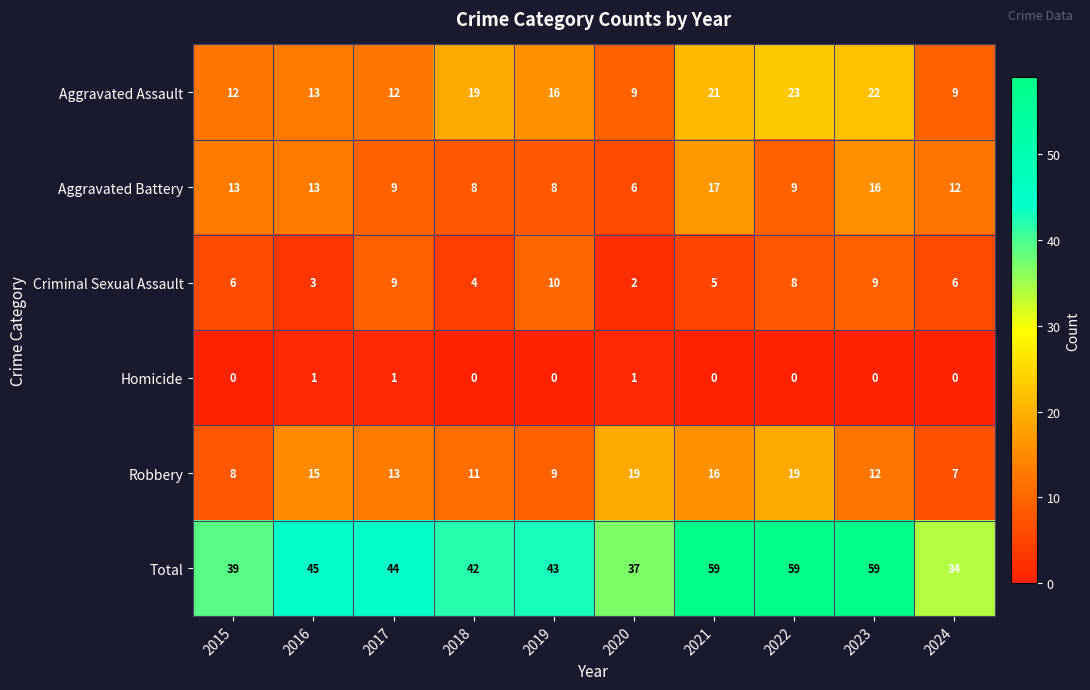

Is it true that Criminal Sexual Assault equals 3 at 2016?

True